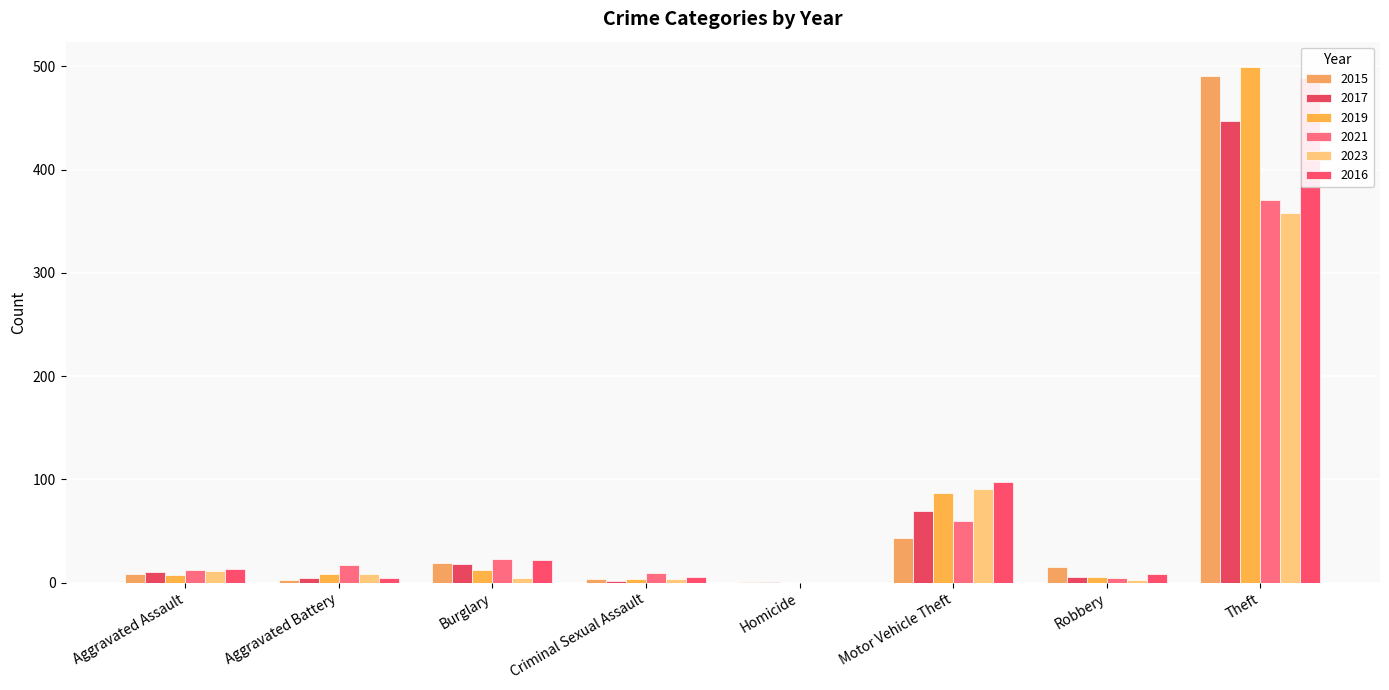

Reading left to right, transcribe all the data shown in this chart.

2015: 8	3	19	4	1	43	15	491
2017: 10	5	18	2	1	69	6	447
2019: 7	8	12	4	0	87	6	499
2021: 12	17	23	9	0	60	5	371
2023: 11	8	5	4	0	91	3	358
2016: 13	5	22	6	0	98	8	489